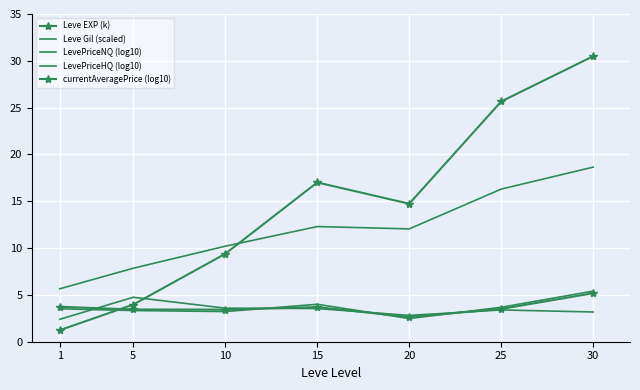

Which series has the largest total across all categories?

Leve EXP (k)